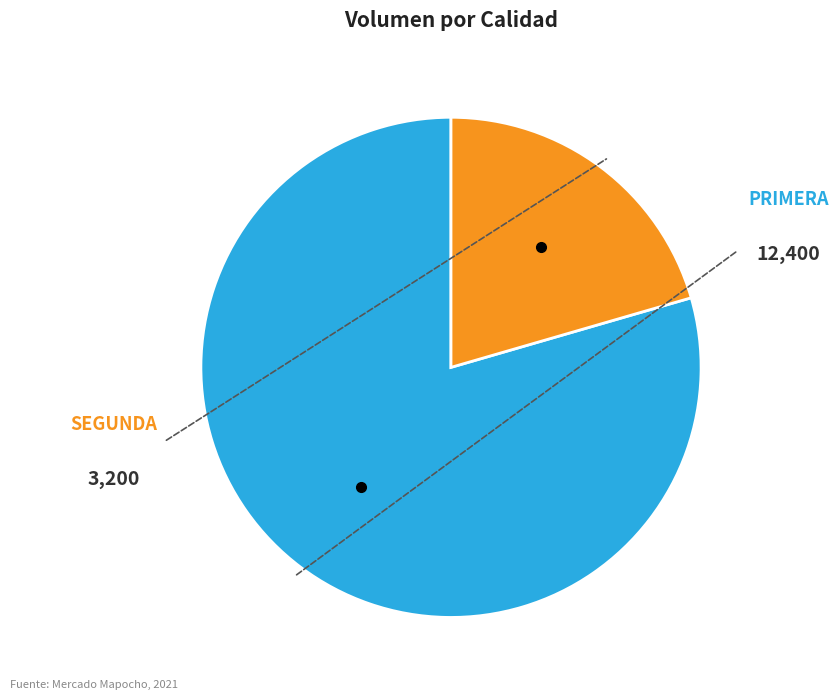

How many segments does this pie chart have?

2